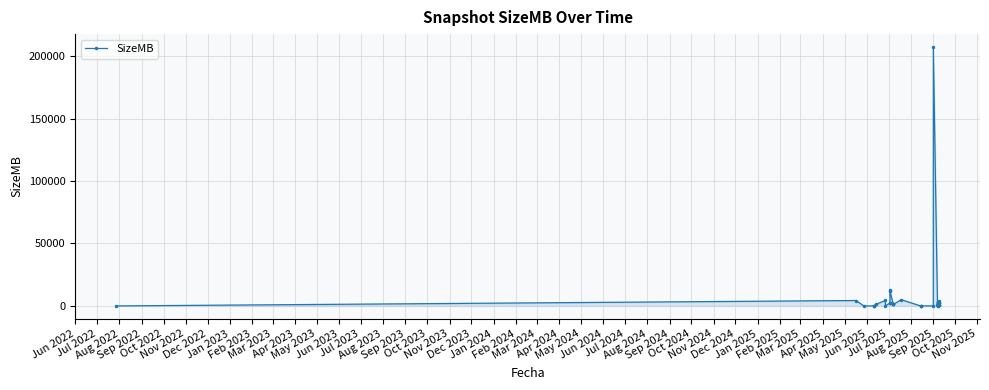

What is the difference between the second highest and second lowest values?

12785